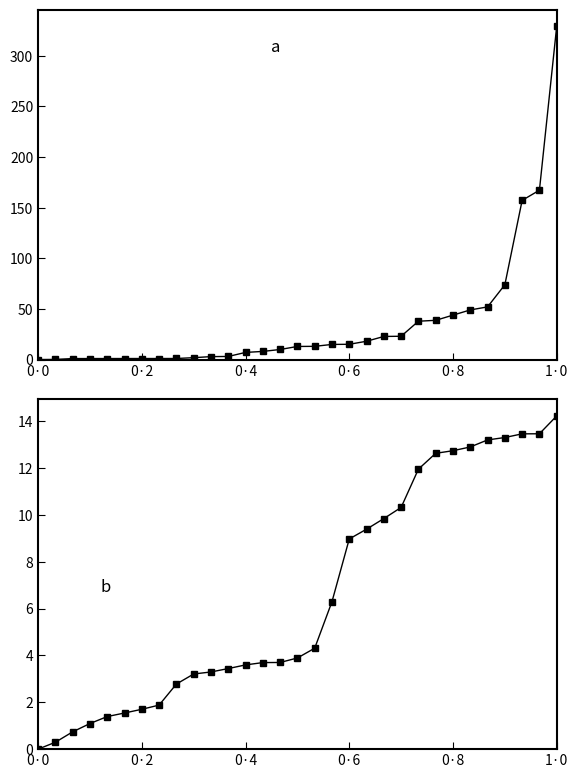

Is it true that col_2 equals 2.4 at 1·0?

False